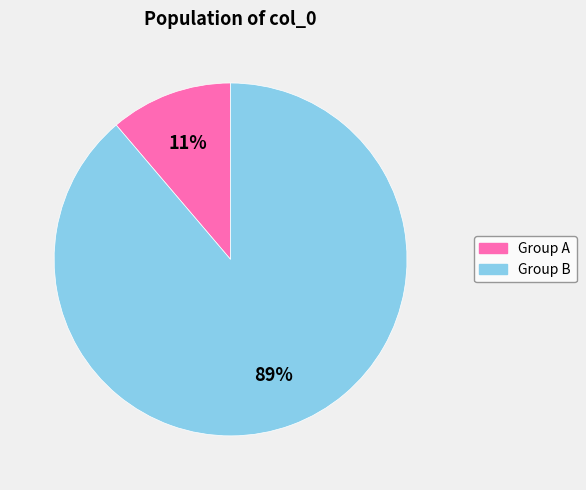

To the nearest percent, what is the difference between the largest and smallest slice percentages?

78%